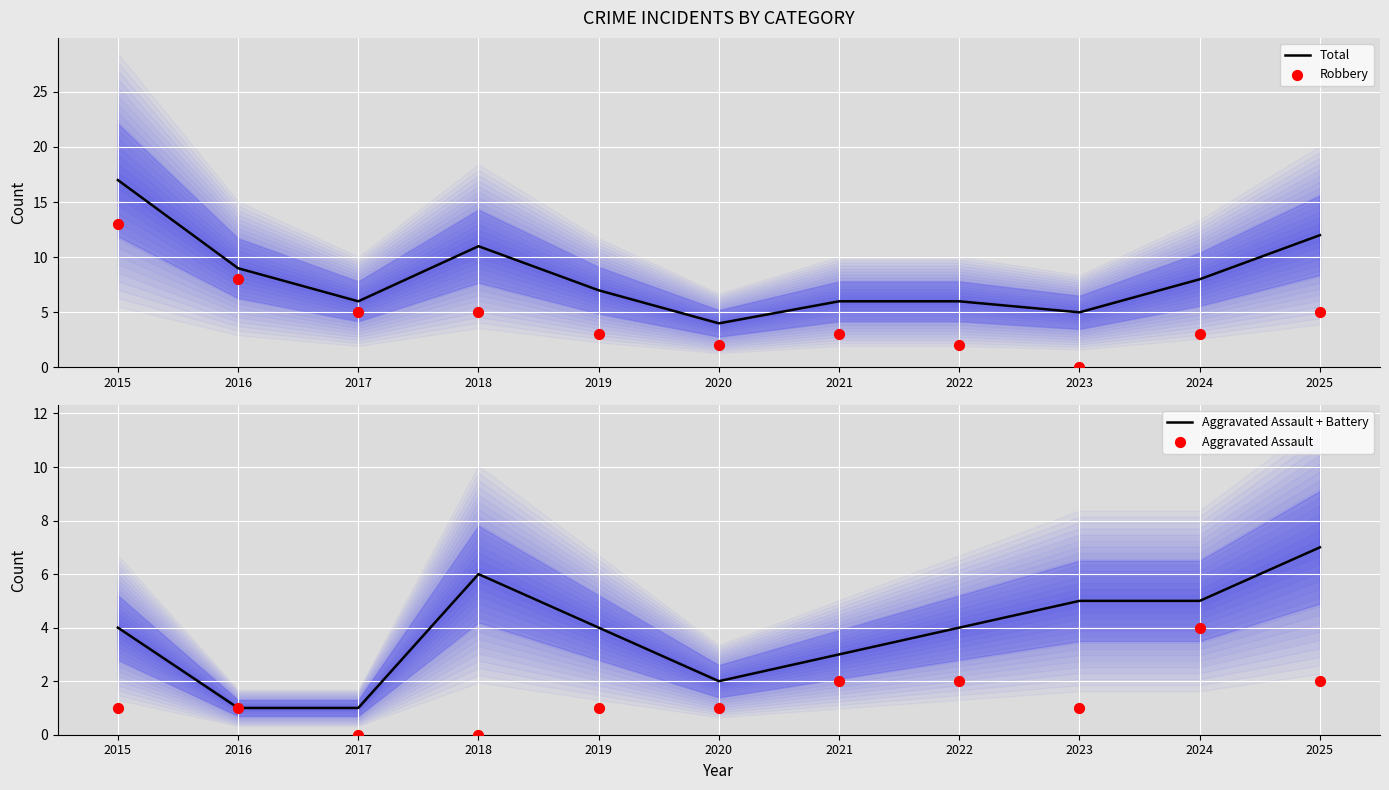

Is the value of Aggravated Assault + Battery at 2016 greater than the value of Total at 2023?

No